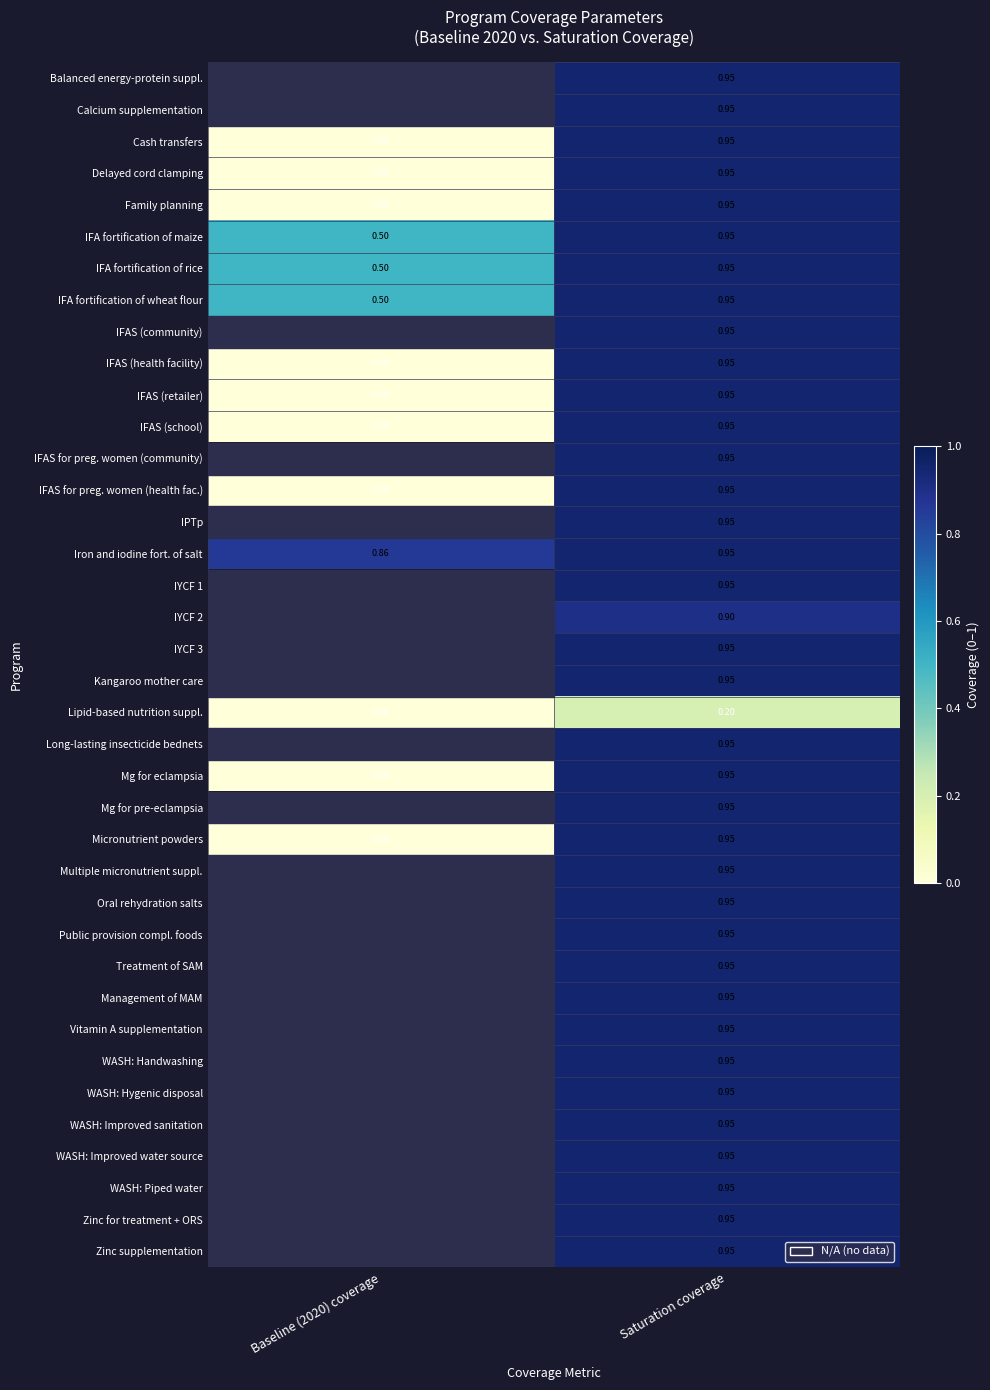

What is the total value across all series at Saturation coverage?

35.3